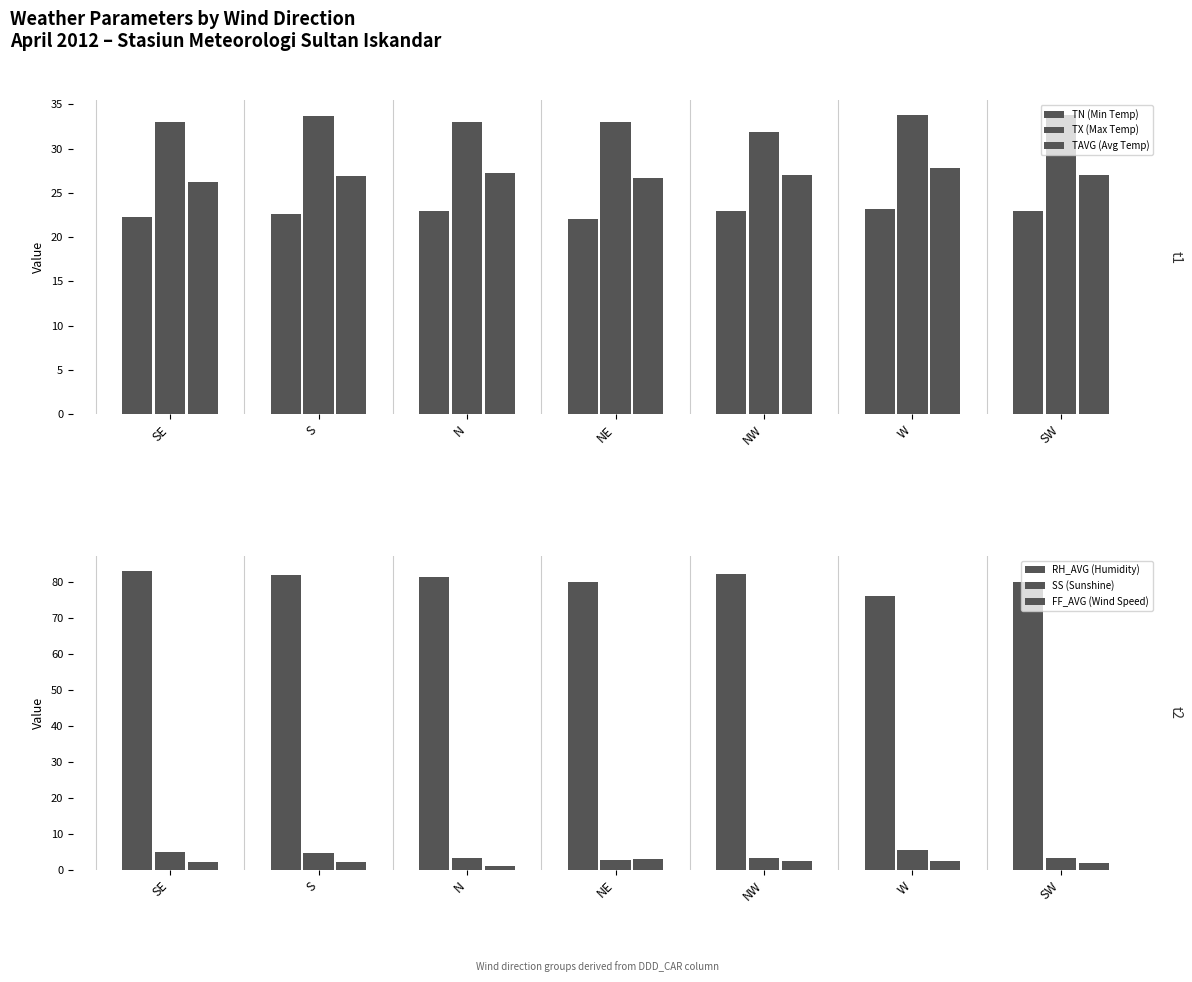

The value of RH_AVG (Humidity) at SE is 83.2. True or false?

True